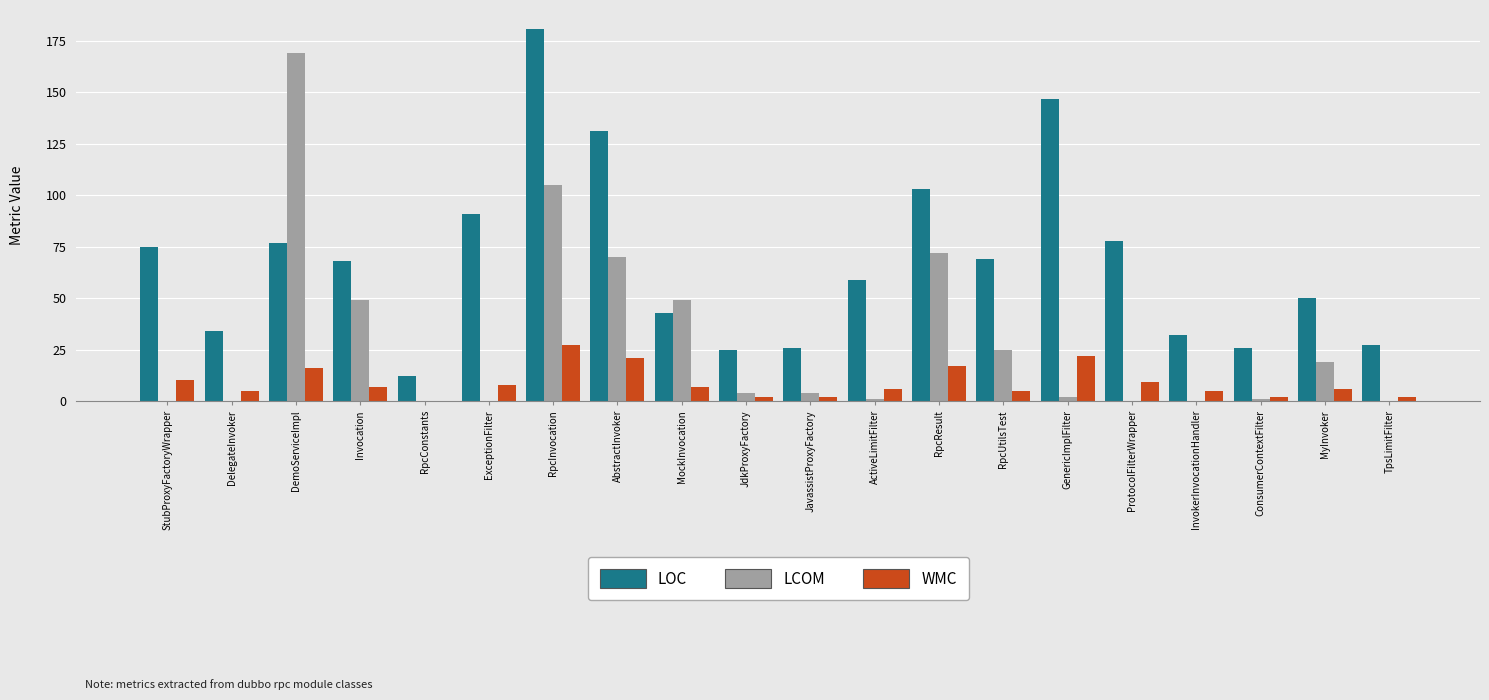

The LCOM series shows 0 at DelegateInvoker. True or false?

True